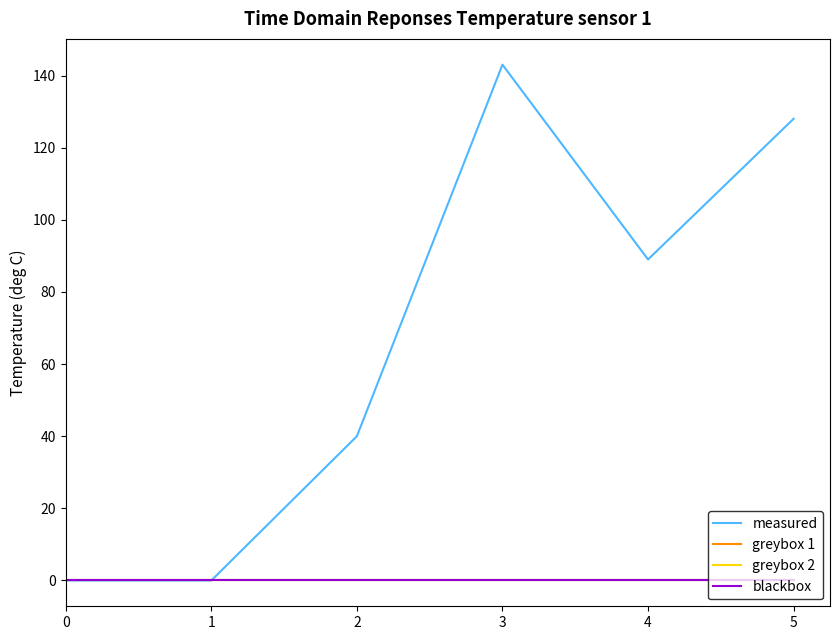

At how many categories does at least one series exceed 114?

2